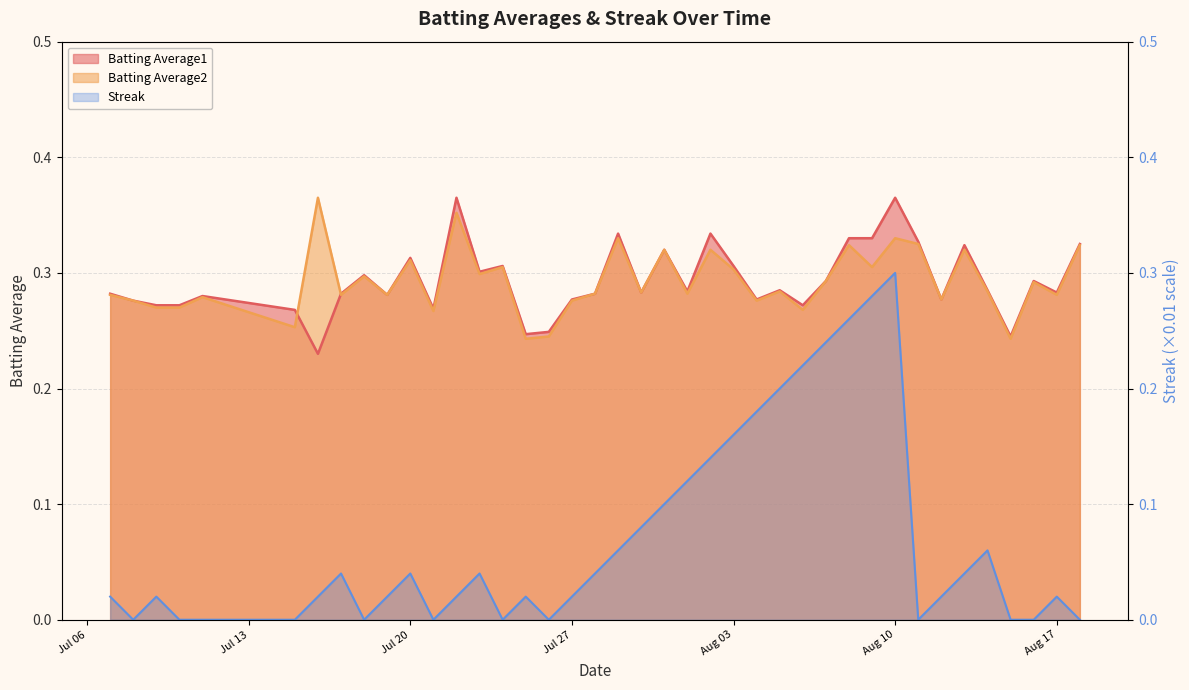

Reading left to right, extract all data points from this chart.

Batting Average1: 0.3	0.3	0.3	0.3	0.3	0.3	0.2	0.3	0.3	0.3	0.3	0.3	0.4	0.3	0.3	0.2	0.2	0.3	0.3	0.3	0.3	0.3	0.3	0.3	0.3	0.3	0.3	0.3	0.3	0.3	0.3	0.4	0.3	0.3	0.3	0.3	0.2	0.3	0.3	0.3
Batting Average2: 0.3	0.3	0.3	0.3	0.3	0.3	0.4	0.3	0.3	0.3	0.3	0.3	0.4	0.3	0.3	0.2	0.2	0.3	0.3	0.3	0.3	0.3	0.3	0.3	0.3	0.3	0.3	0.3	0.3	0.3	0.3	0.3	0.3	0.3	0.3	0.3	0.2	0.3	0.3	0.3
Streak: 0.0	0.0	0.0	0.0	0.0	0.0	0.0	0.0	0.0	0.0	0.0	0.0	0.0	0.0	0.0	0.0	0.0	0.0	0.0	0.1	0.1	0.1	0.1	0.1	0.2	0.2	0.2	0.2	0.2	0.3	0.3	0.3	0.0	0.0	0.0	0.1	0.0	0.0	0.0	0.0